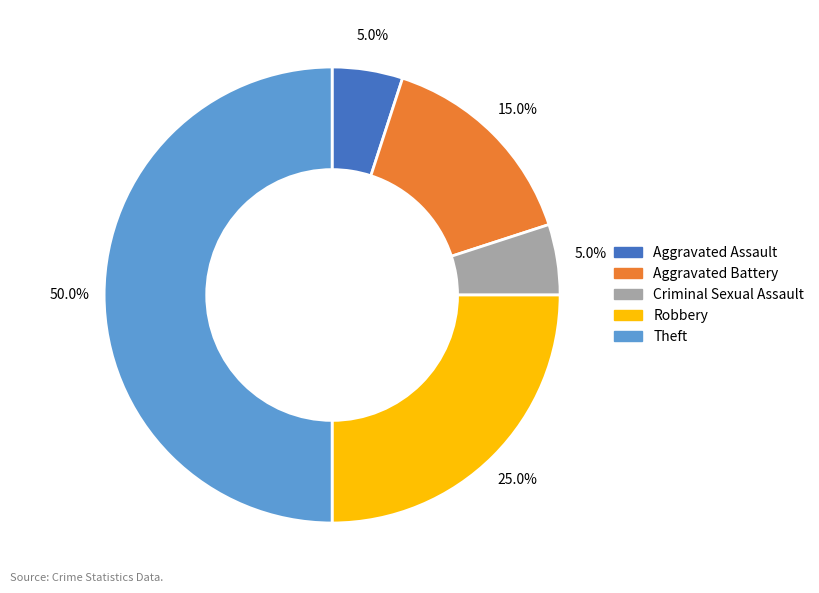

What percentage is the Theft slice, to the nearest percent?

50%